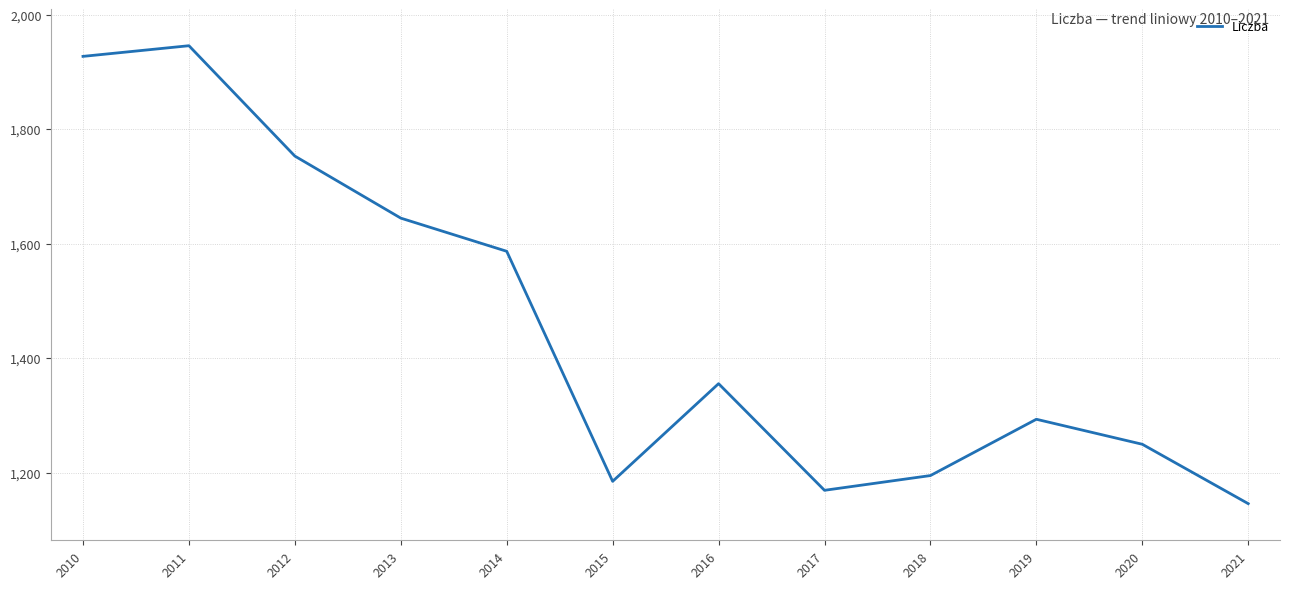

What is the difference between the maximum and minimum values?

800.1